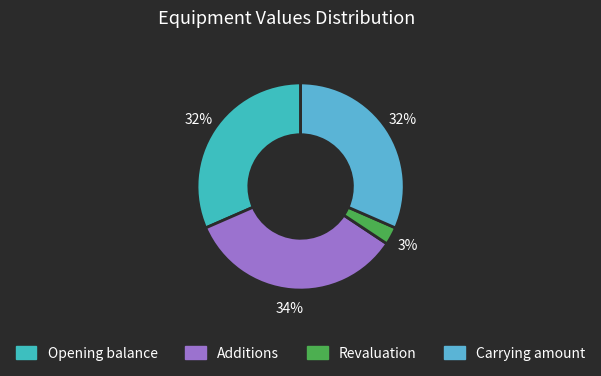

Which slice is the smallest?

Revaluation